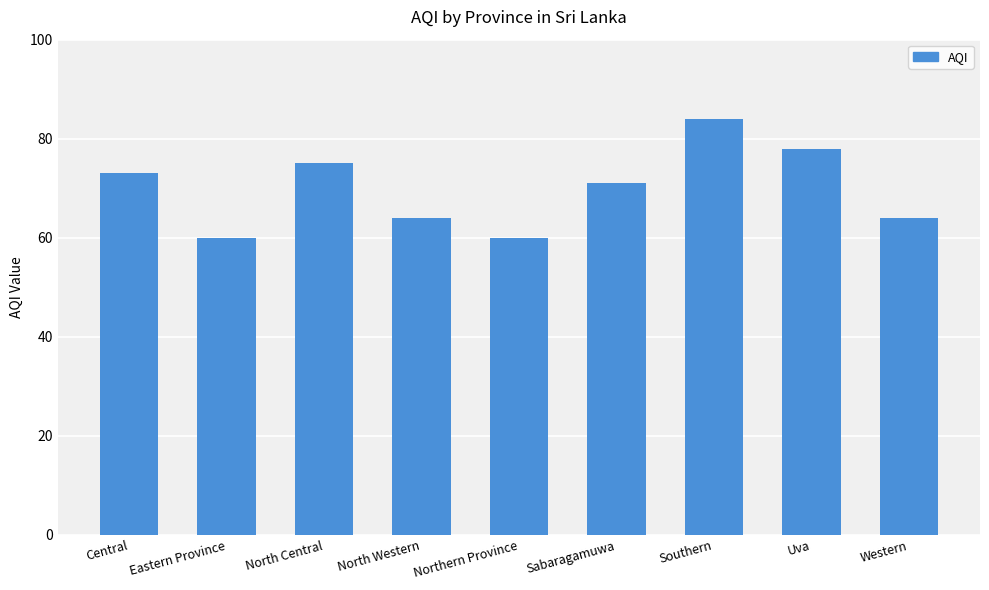

Which has a higher value, North Western or Eastern Province?

North Western